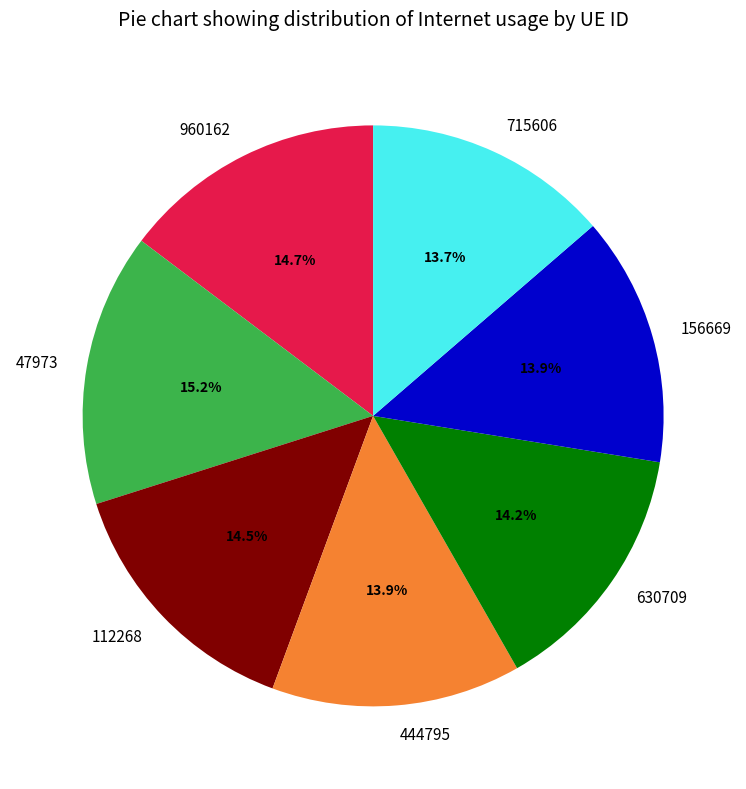

Between 156669 and 960162, which is larger?

960162